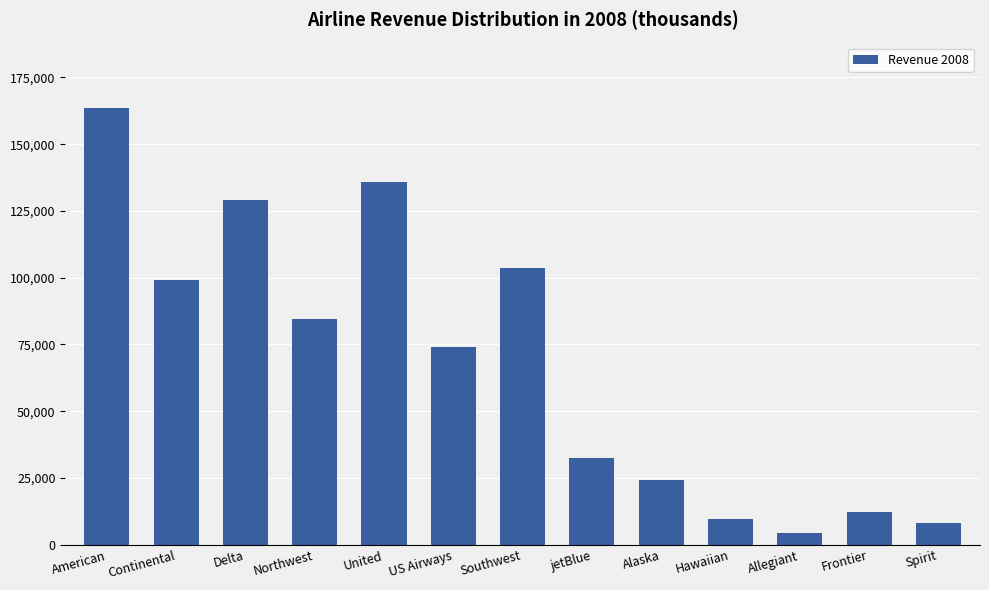

Are the bars grouped side by side (vs. stacked)?

No